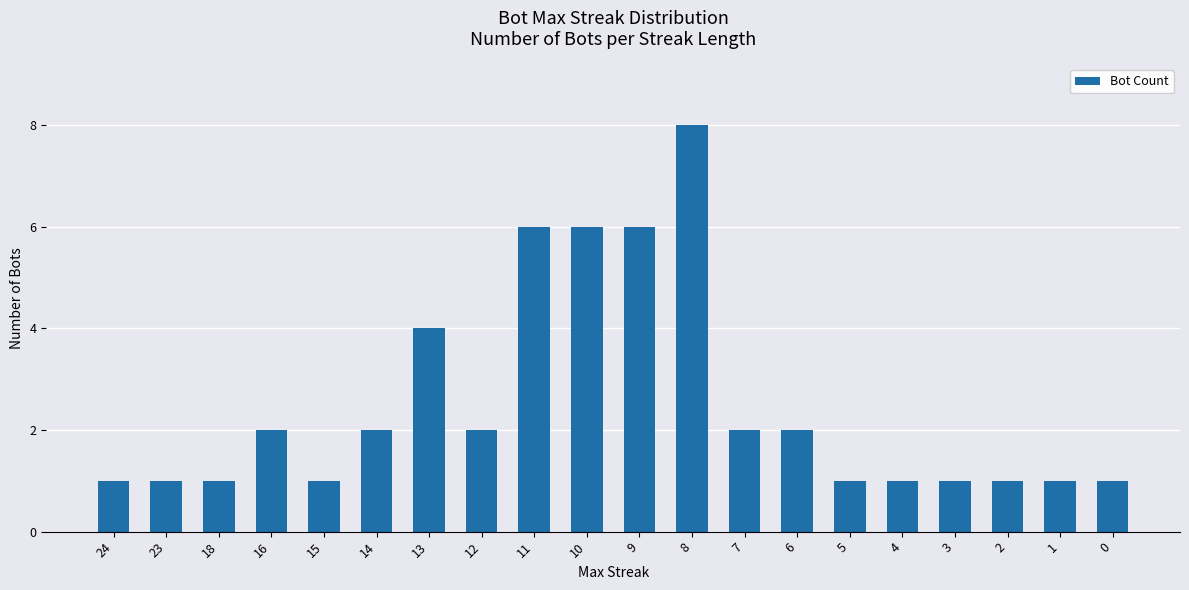

The chart shows a value of 3 at 12. True or false?

False